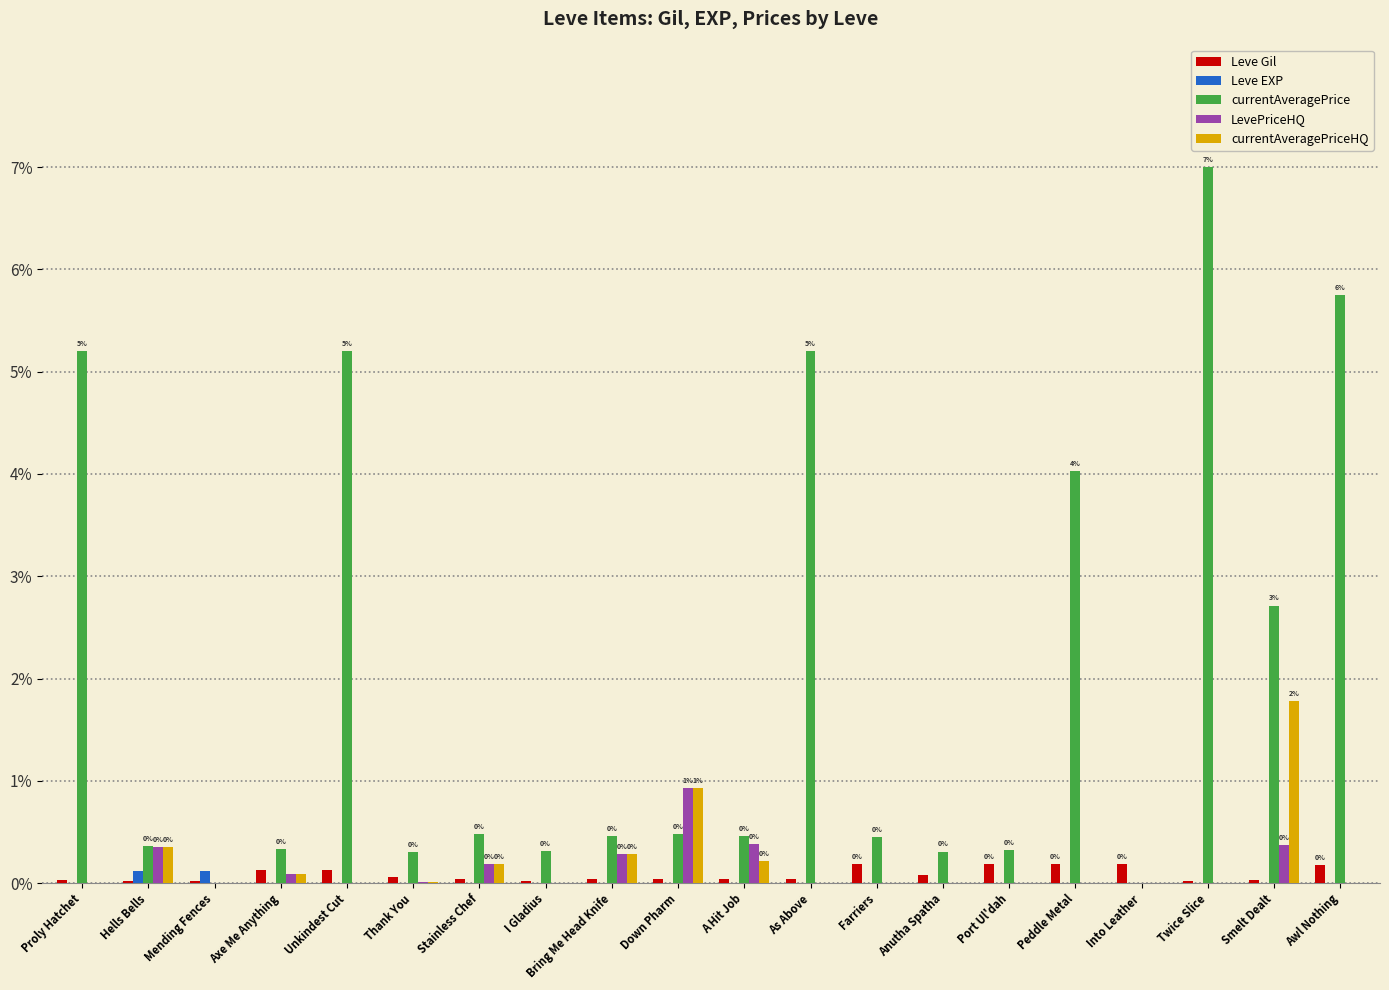

Which label corresponds to the largest value in the chart?

Twice Slice